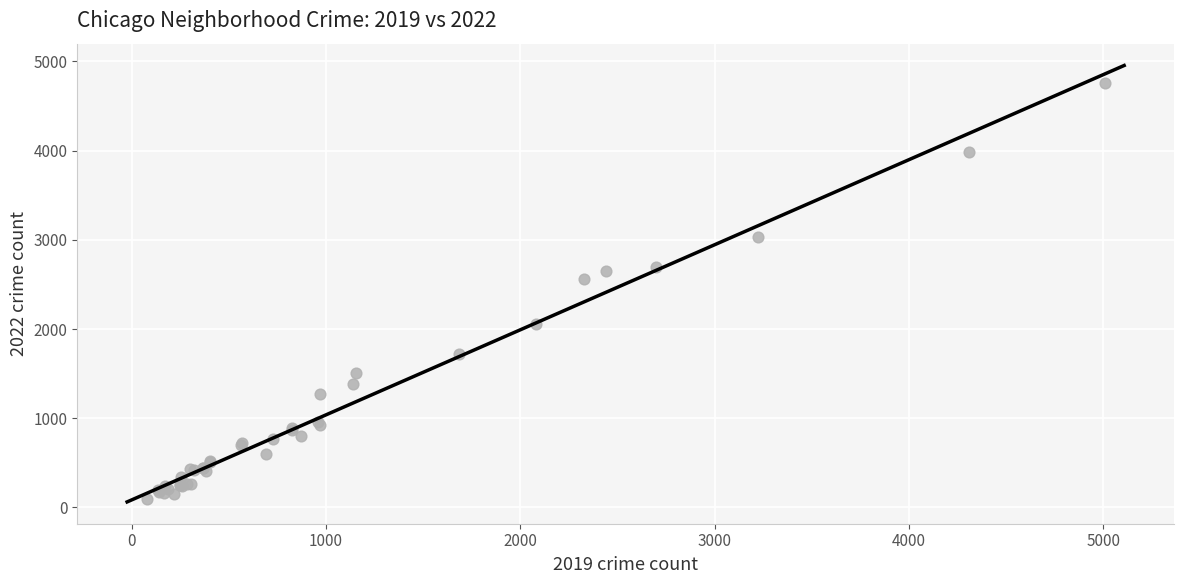

What Y value in the scatter plot is closest to 2430?

2566